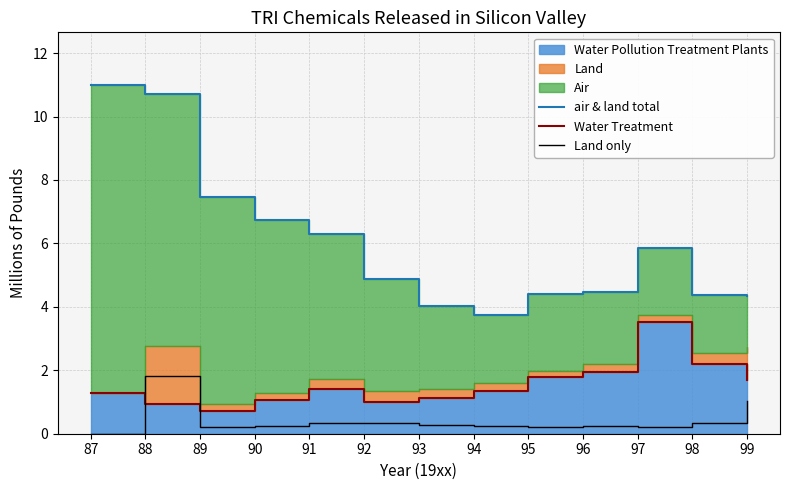

Which series has the largest range (max minus min)?

air & land total